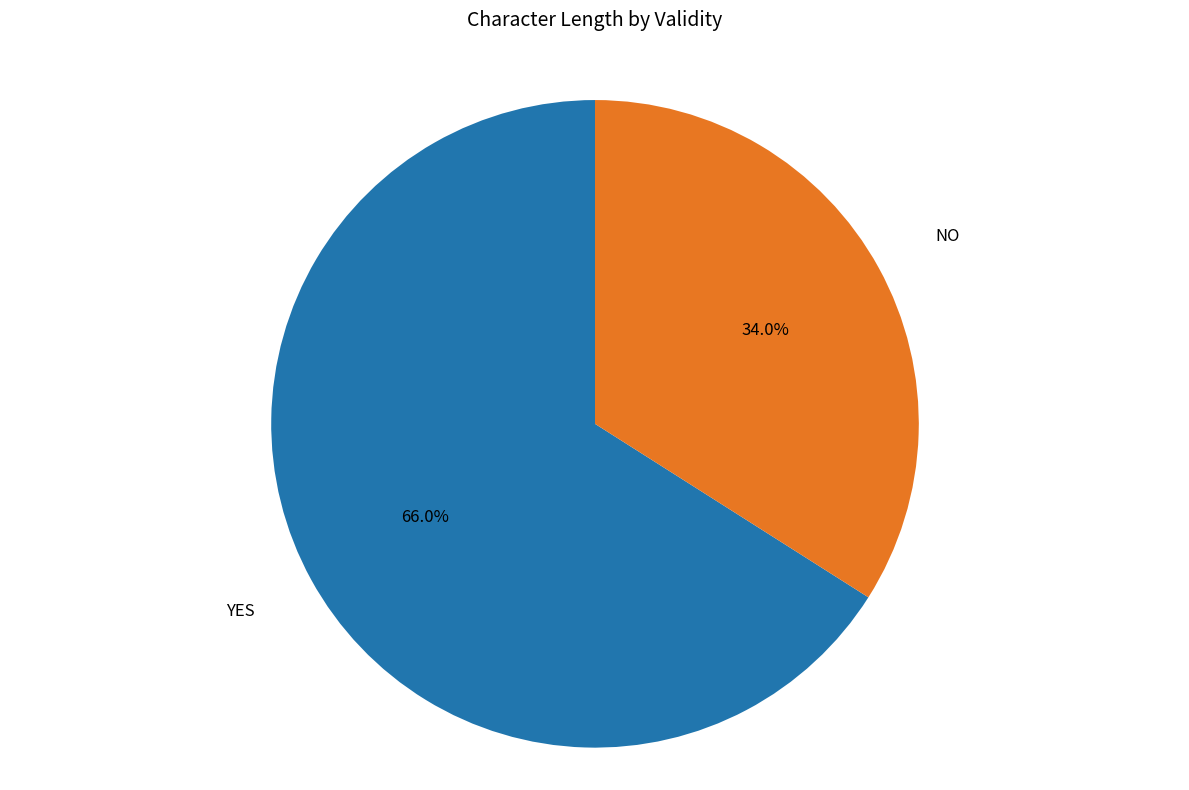

Is there any slice that represents more than half of the pie?

Yes